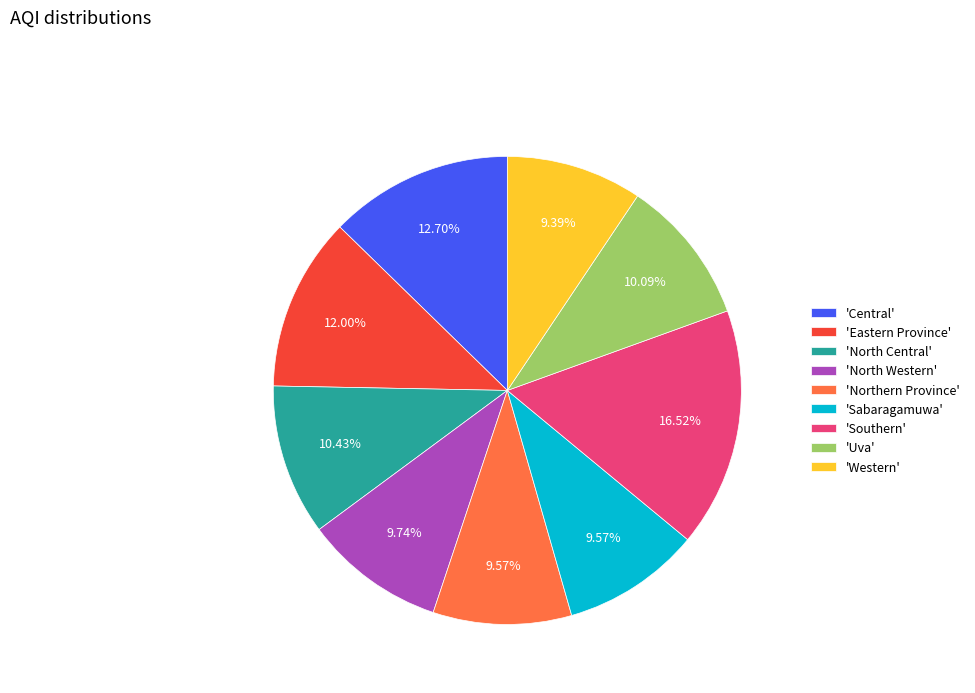

What is the largest slice in the pie chart?

'Southern'